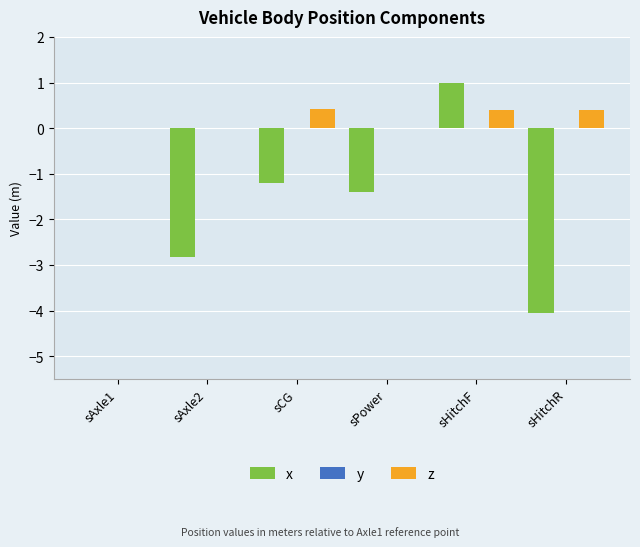

Which category has the highest value across all series?

sHitchF